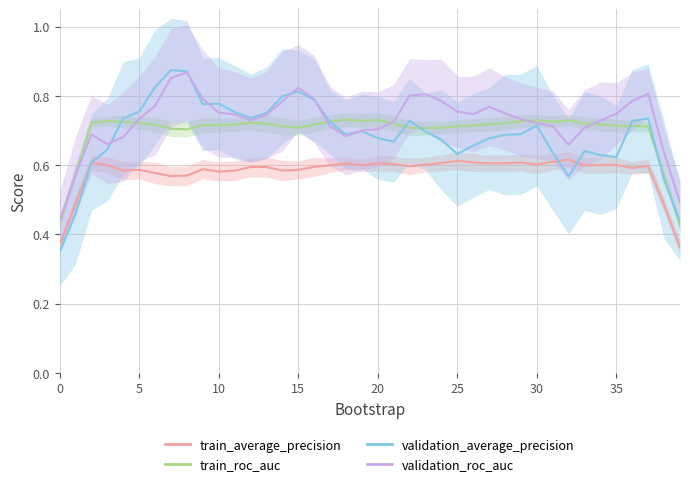

Which series has the widest spread of values?

validation_average_precision